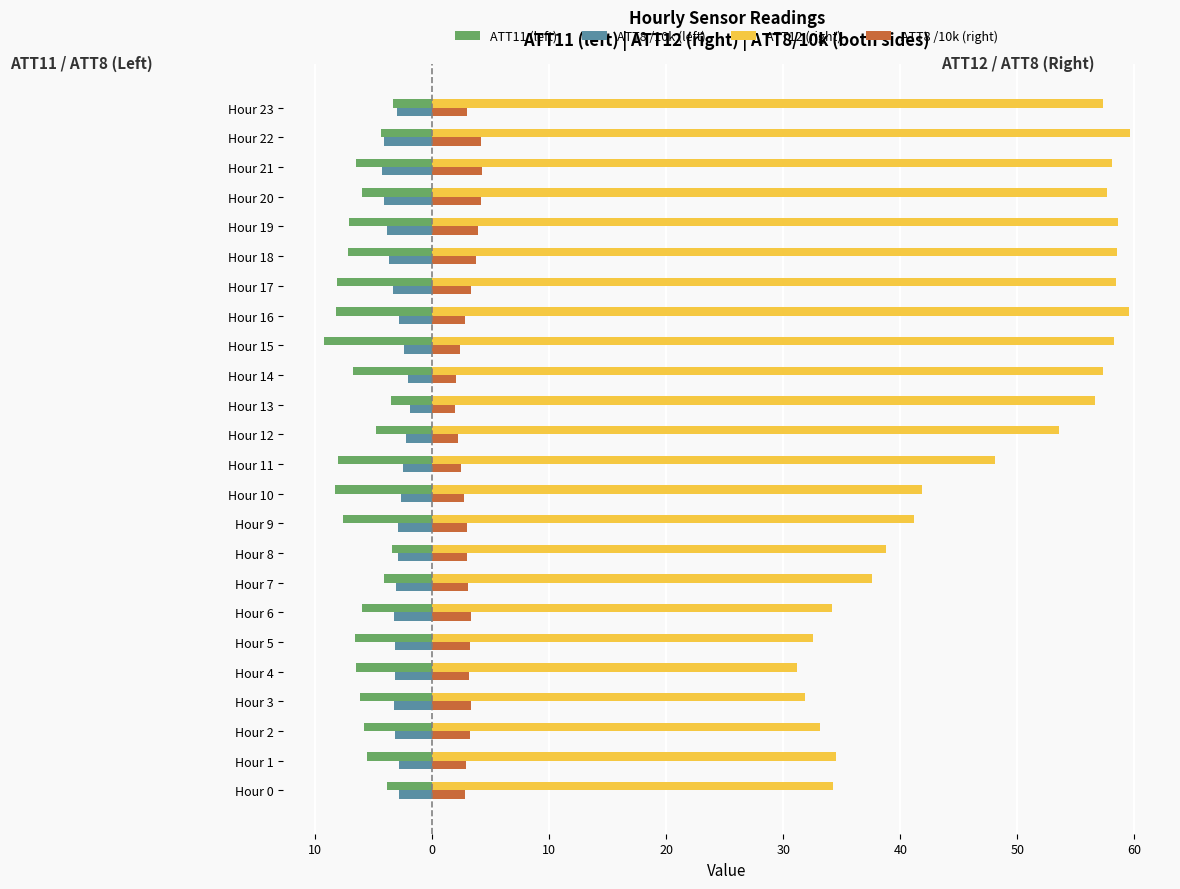

At which category is the sum across all series the highest?

Hour 22